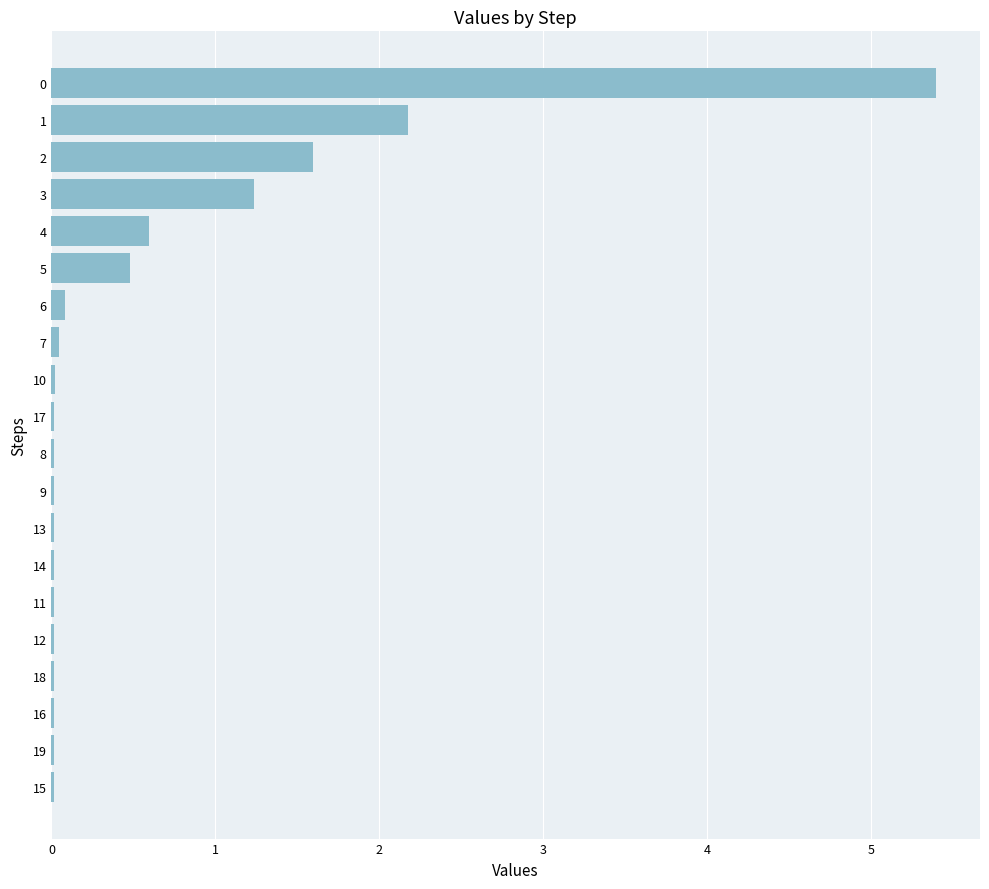

Read the value at 1.

2.2